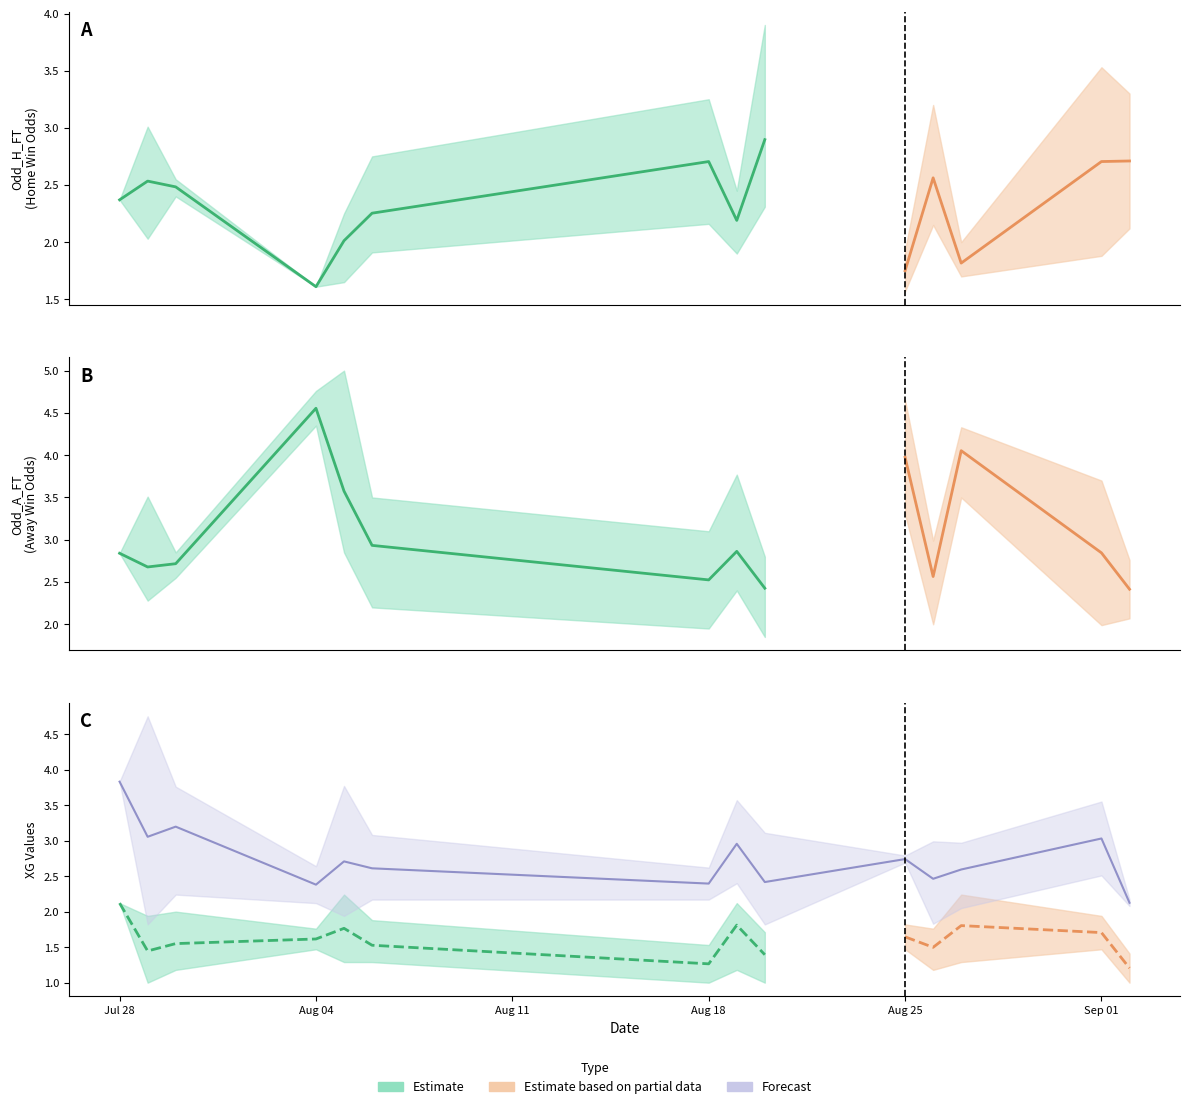

How many data points in XG_Home_Pre are above 1?

35